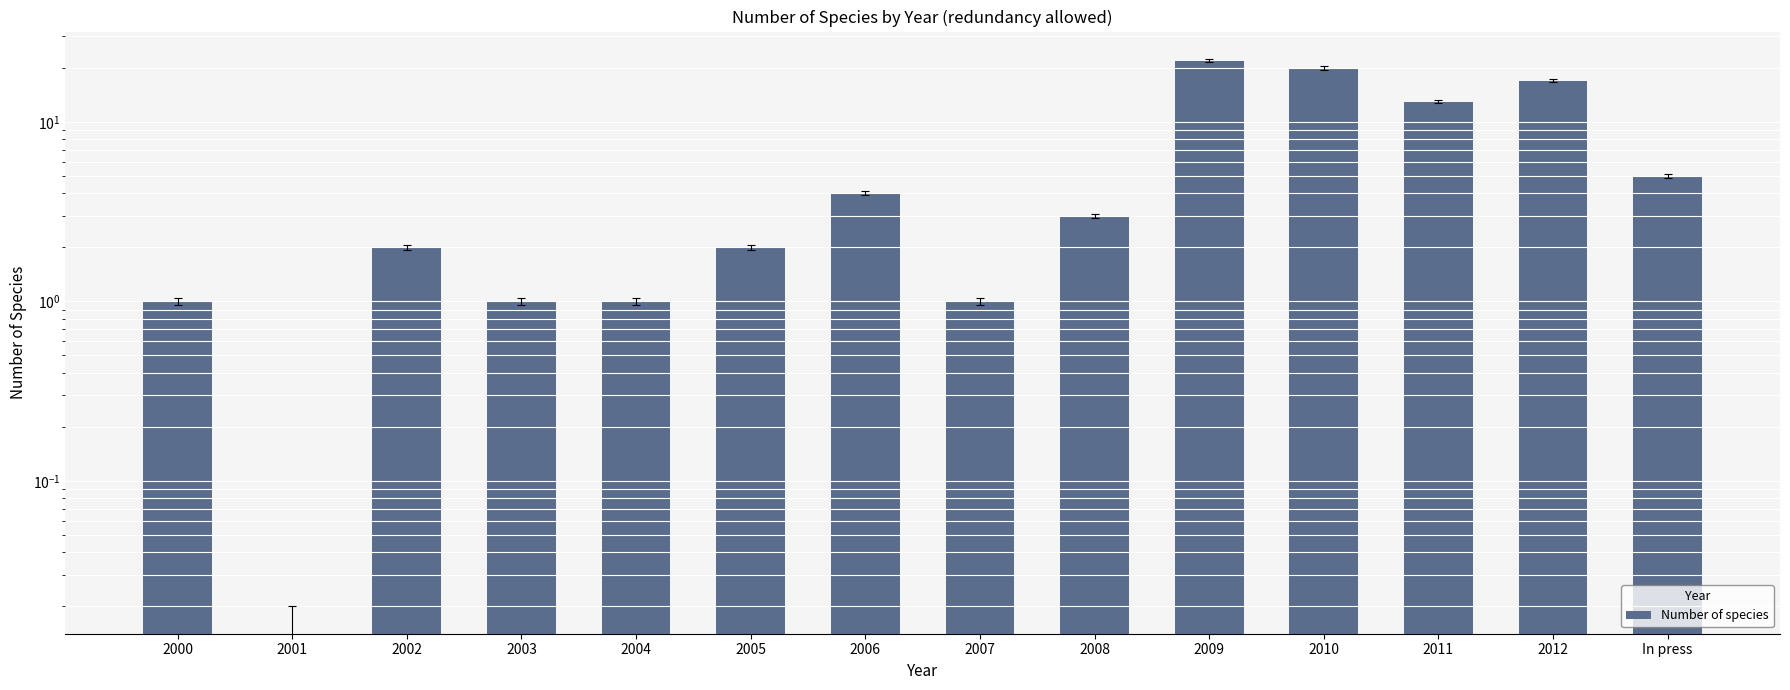

At which category does the chart reach its minimum across all series?

2001